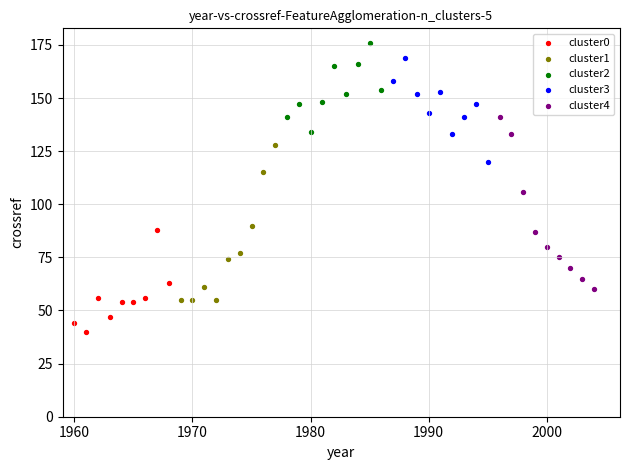

Which series reaches the minimum Y coordinate?

cluster0